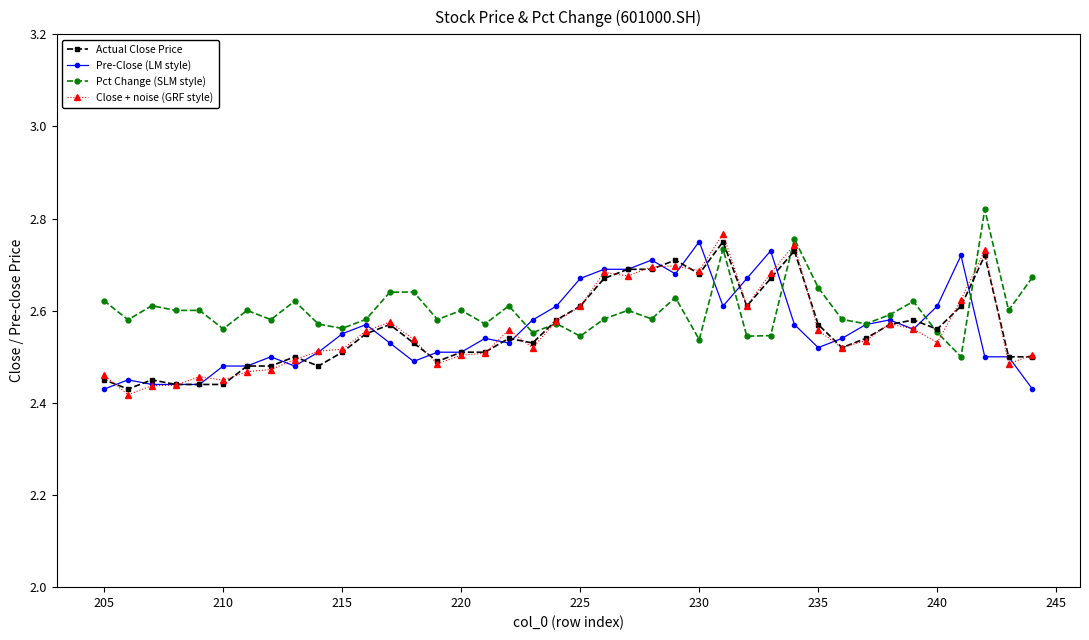

At how many categories does at least one series exceed 2?

40